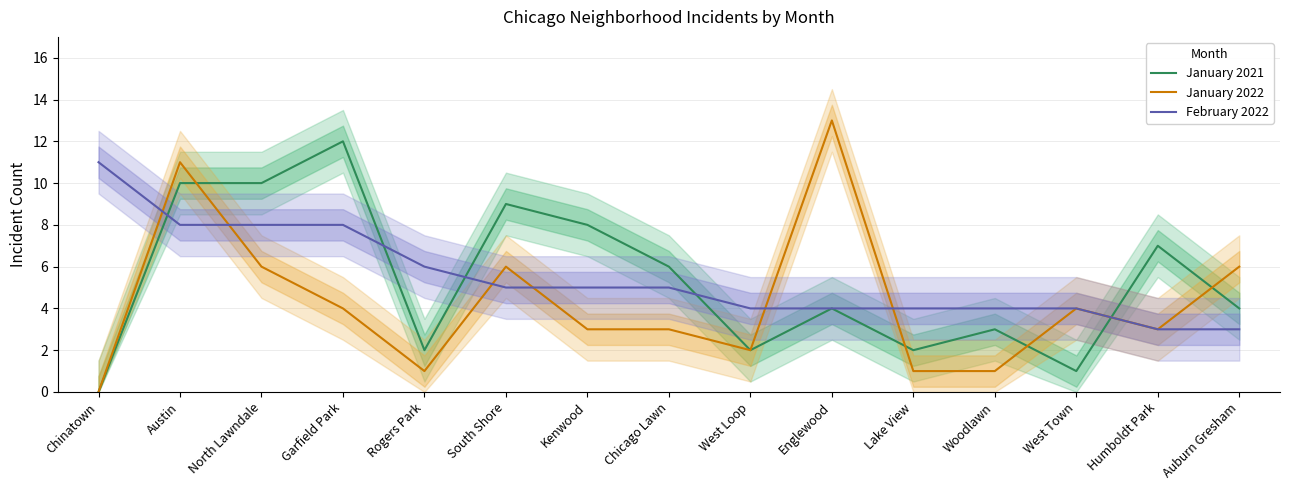

The January 2022 series shows 2 at West Loop. True or false?

True